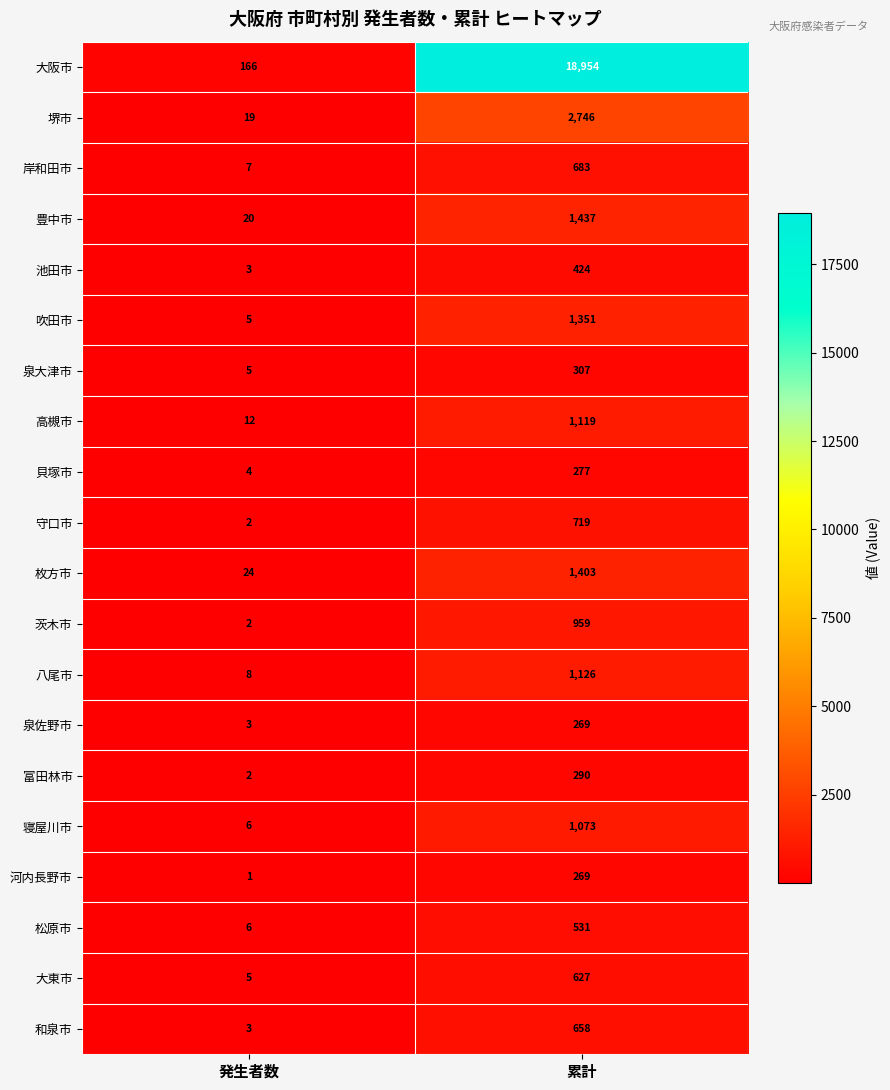

At which label is 岸和田市 closest to 345?

発生者数